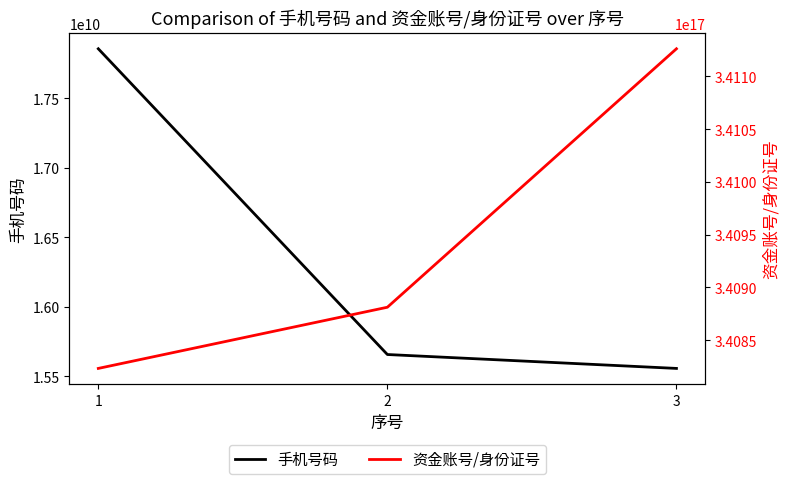

Which has a higher value, 2 or 3?

2